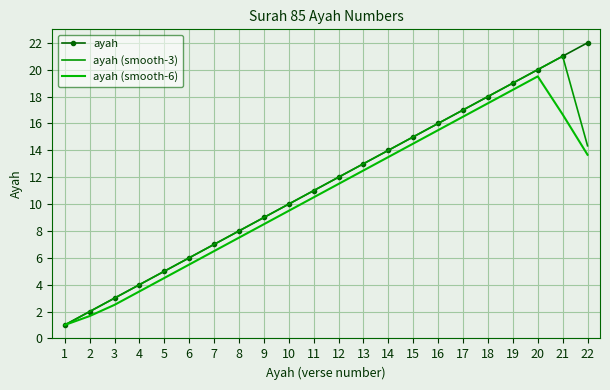

Is it true that ayah (smooth-6) equals 13.7 at 22?

True